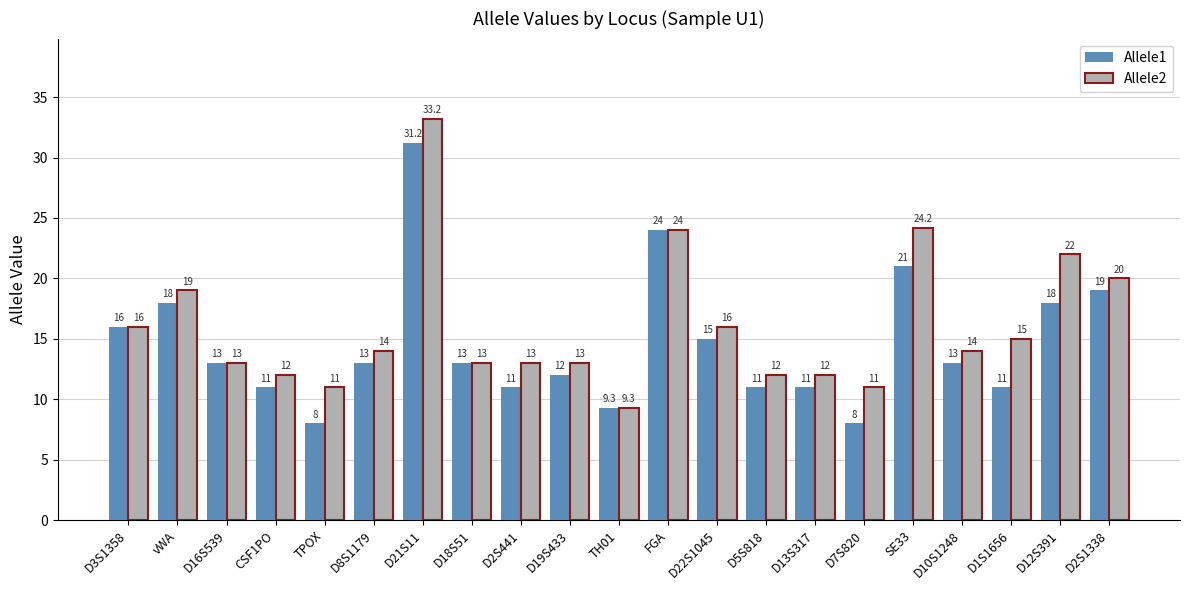

What is the spread (max minus min) of values at TPOX?

3.0